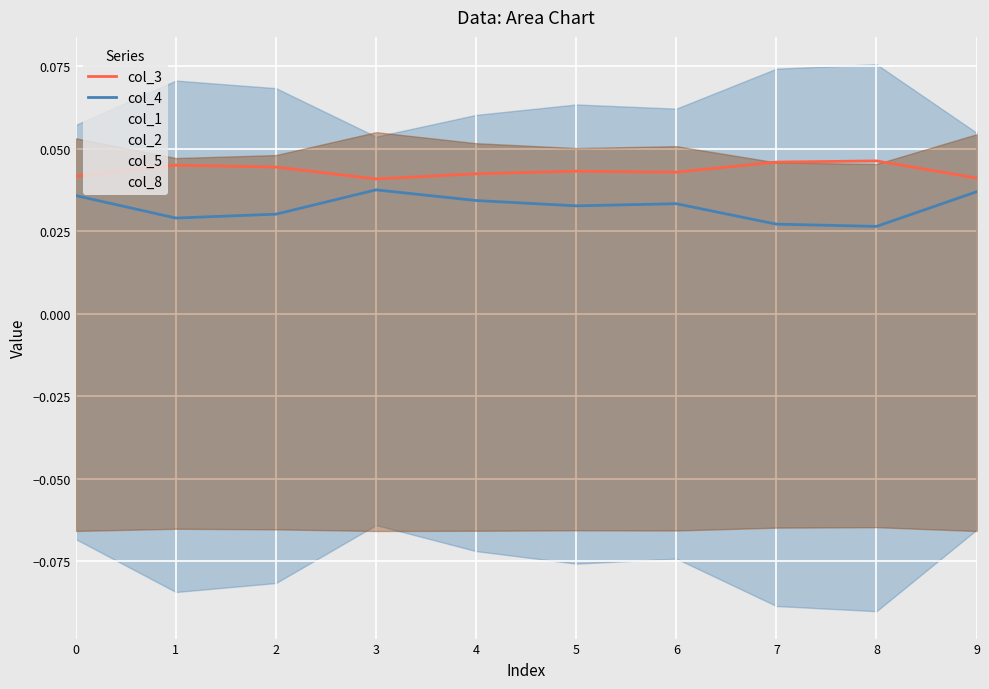

The col_4 series shows 0.1 at 5. True or false?

False